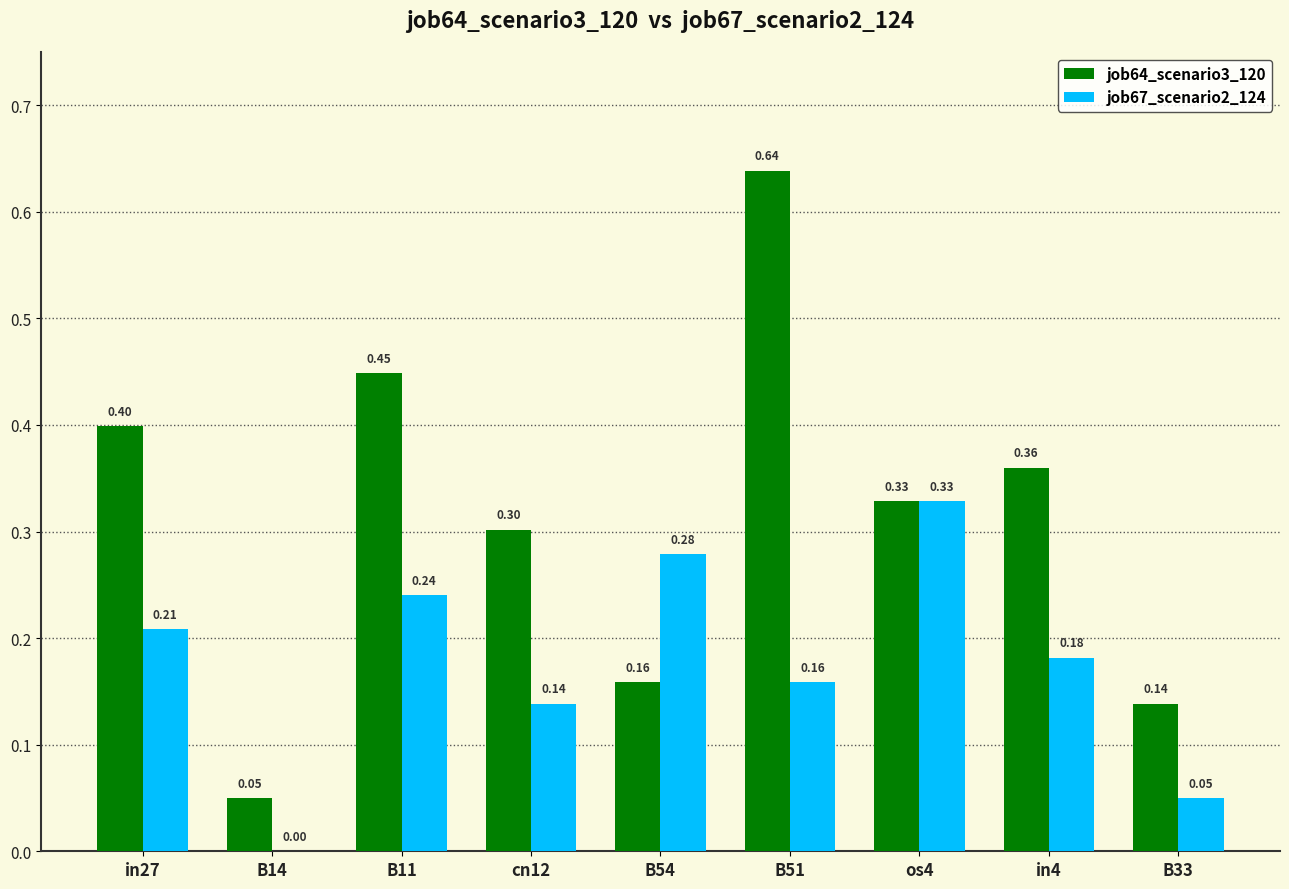

Is it true that job67_scenario2_124 equals 0.5 at B54?

False